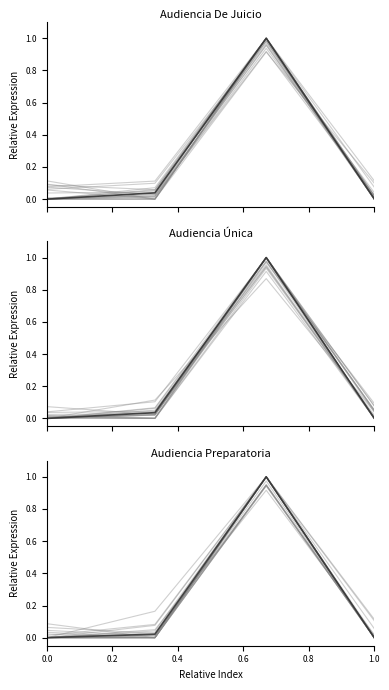

What is the average value of the Audiencia De Juicio series?

0.3